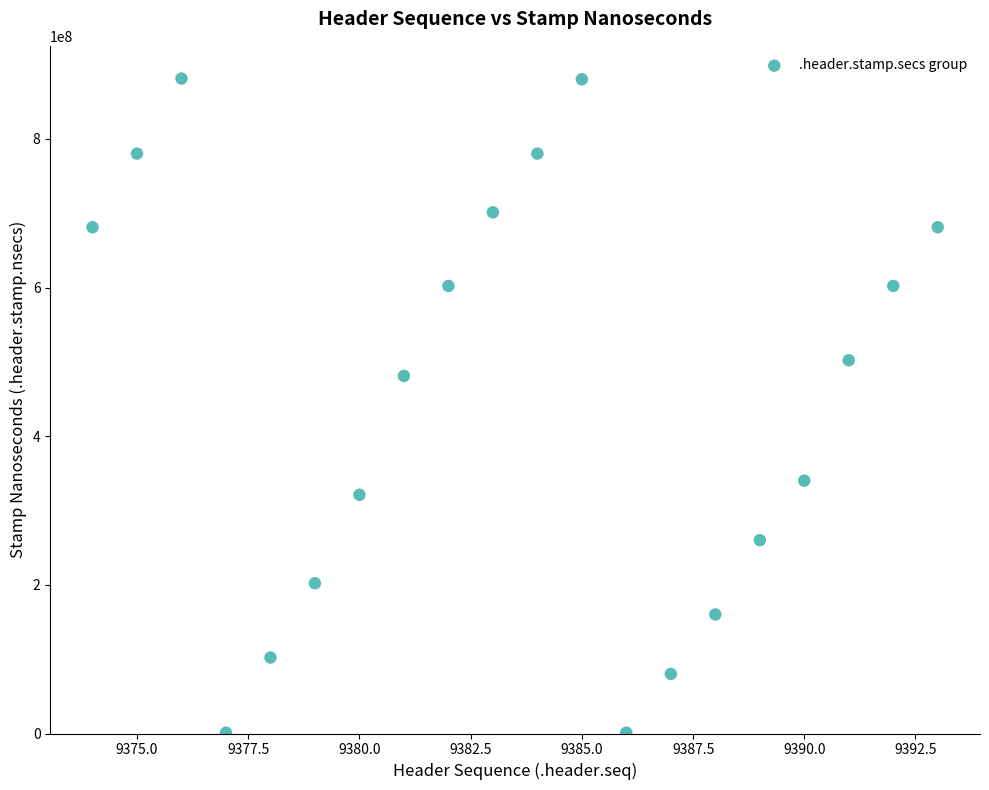

What is the range of Y values (max minus min)?

880000000